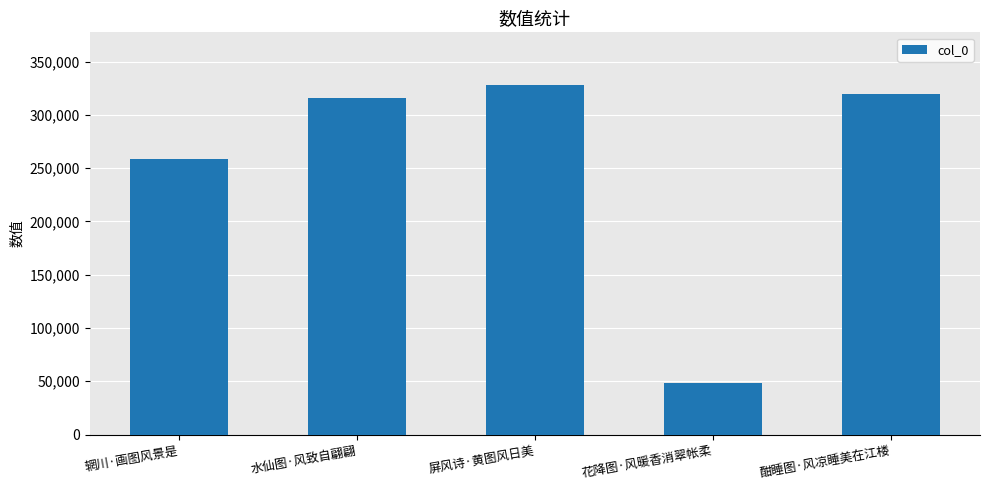

How many bars are there in total?

5